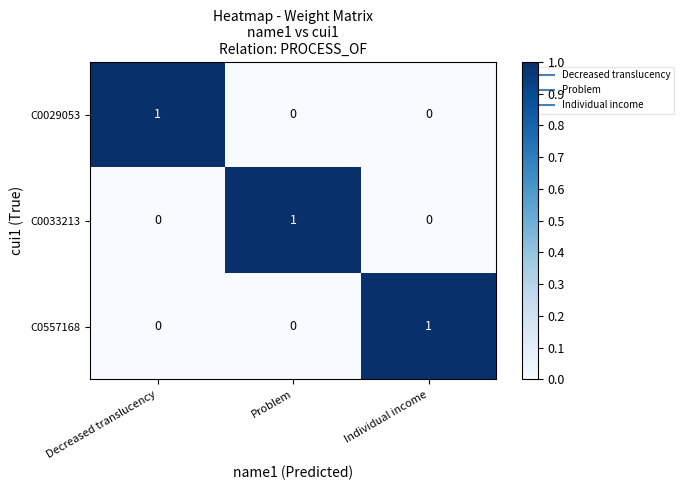

Reading left to right, list all the values displayed in this chart.

C0029053: 1	0	0
C0033213: 0	1	0
C0557168: 0	0	1